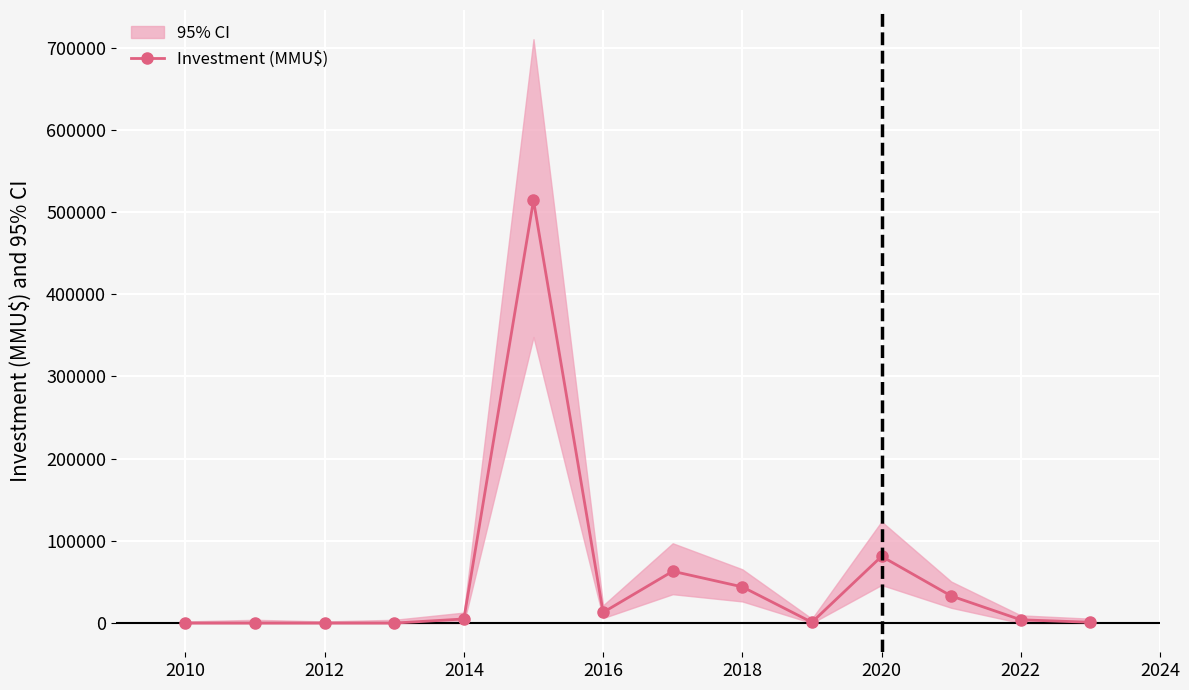

What is the highest value of the Investment (MMU$) series?

514300